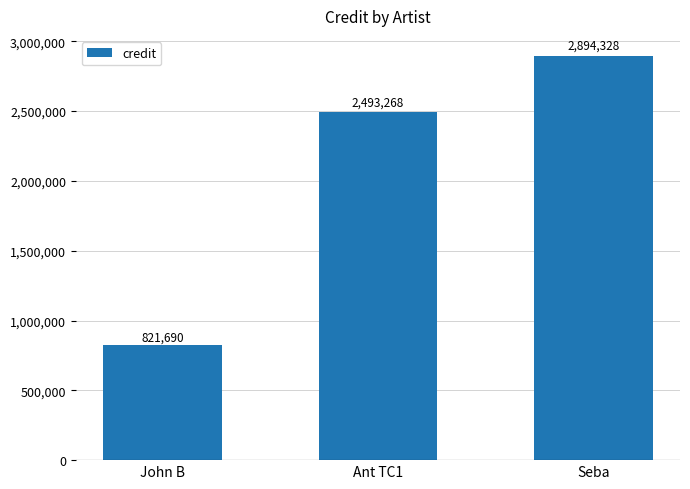

Which has a higher value, John B or Seba?

Seba